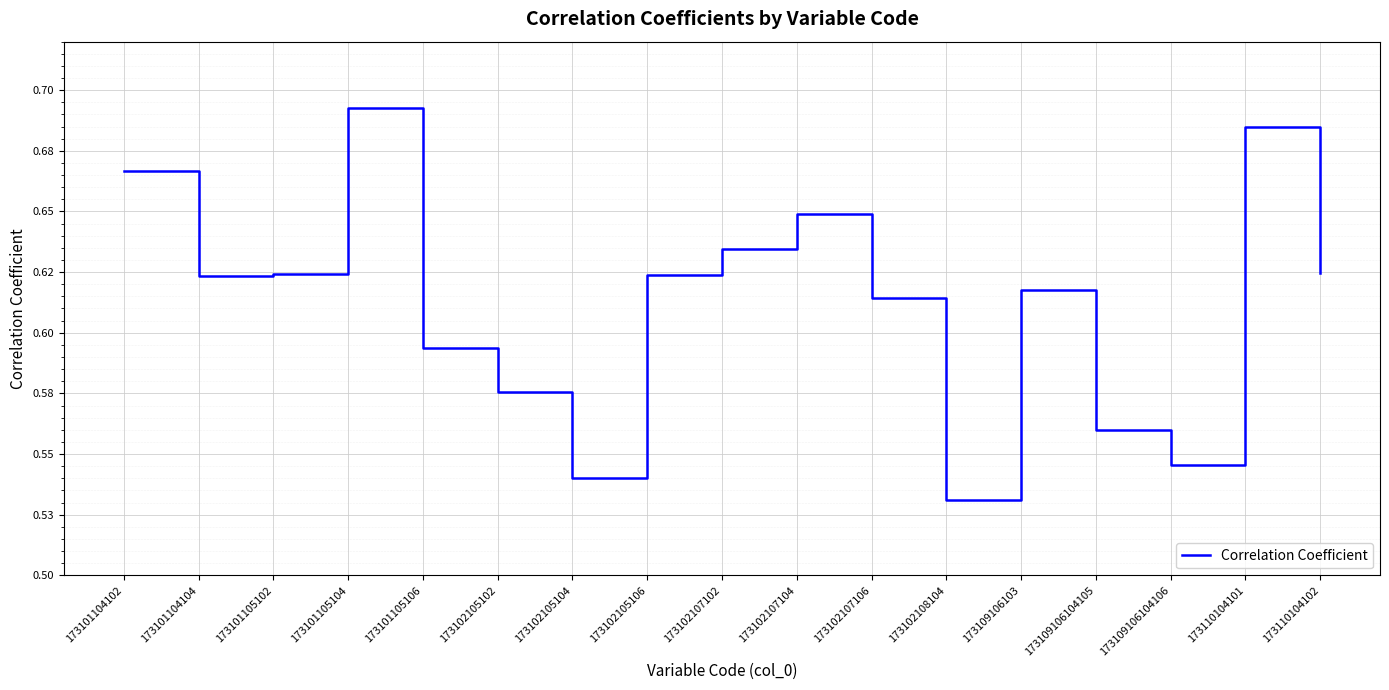

What position from the left is 173102105104?

7